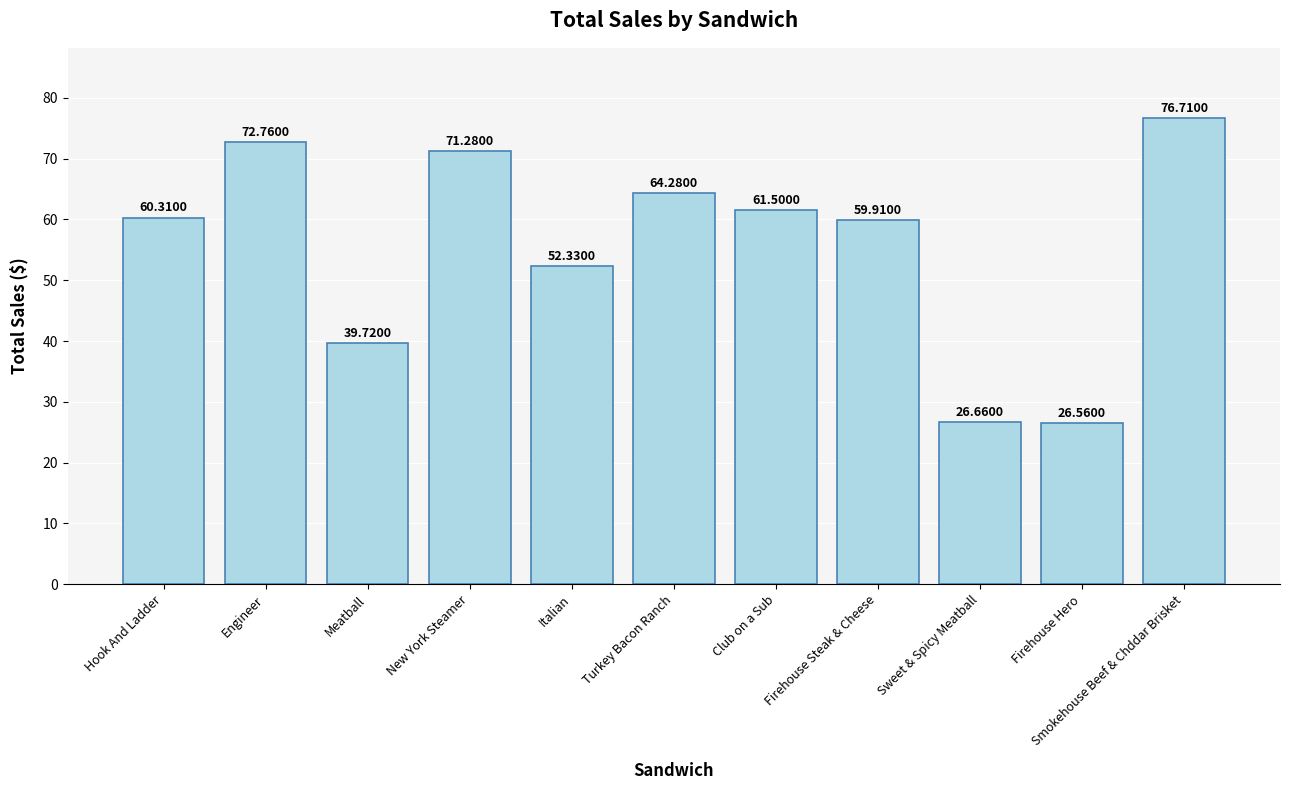

What is the difference between the values at New York Steamer and Firehouse Hero?

44.7